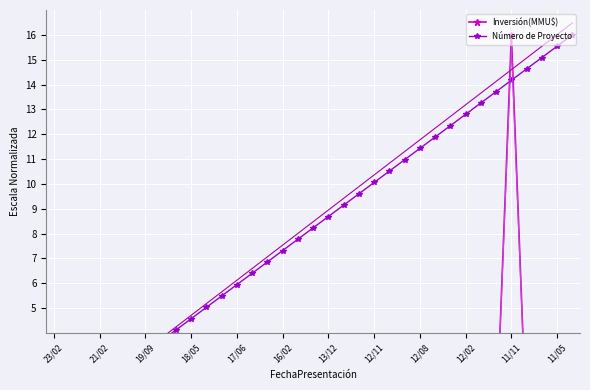

How many categories are shown in the chart?

35